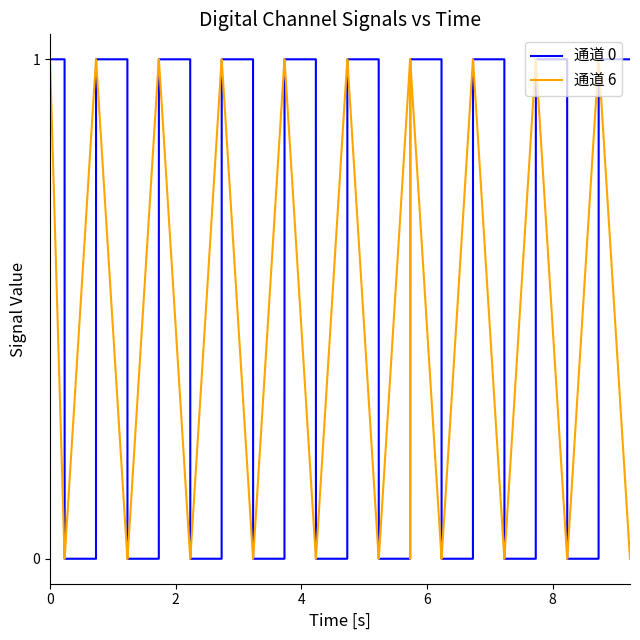

What are all the series names shown in the legend?

通道 0, 通道 6